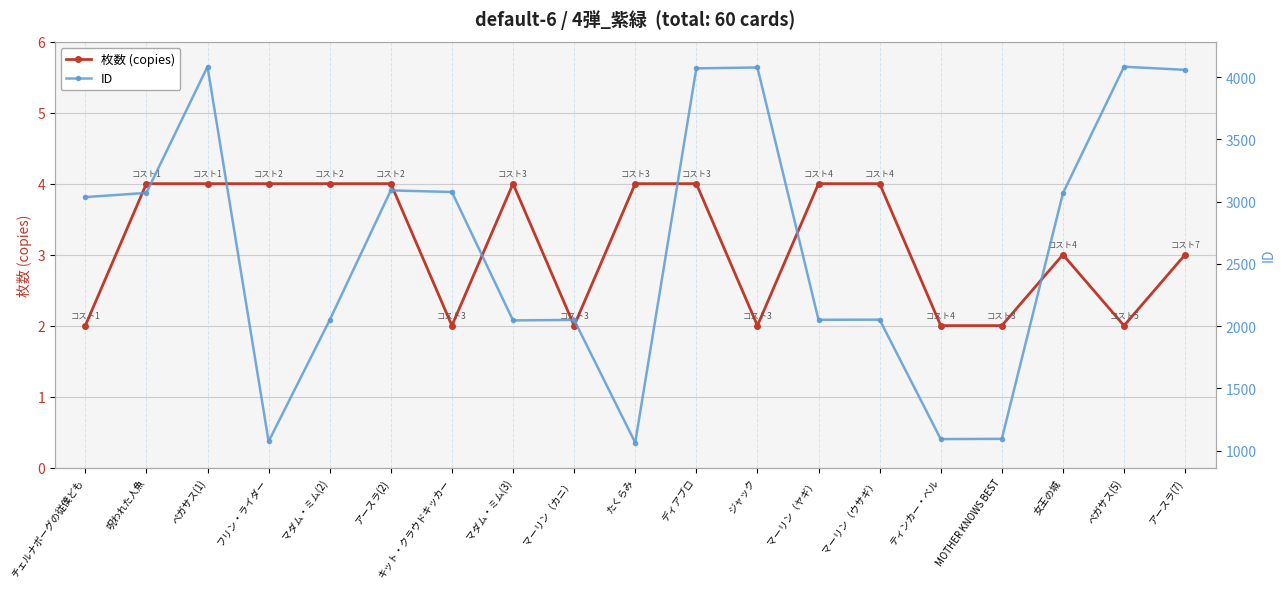

Is this an area chart (filled region under the line)?

No